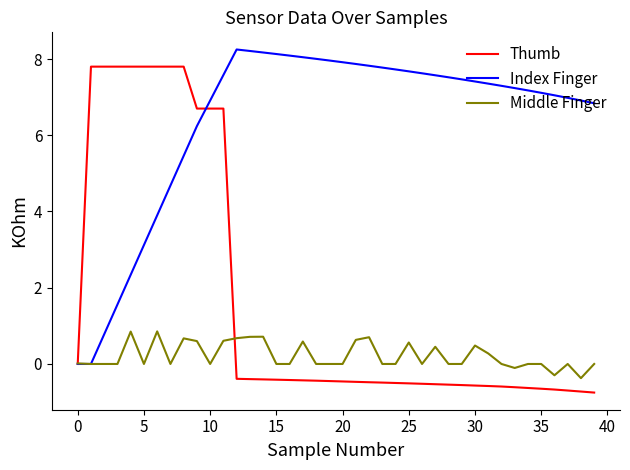

Which series has the widest spread of values?

Thumb